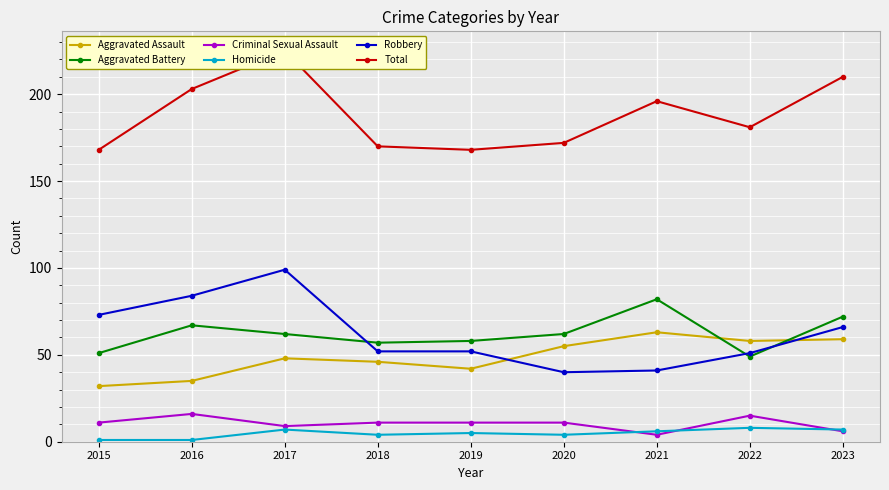

True or false: Robbery and Total cross at least once.

False